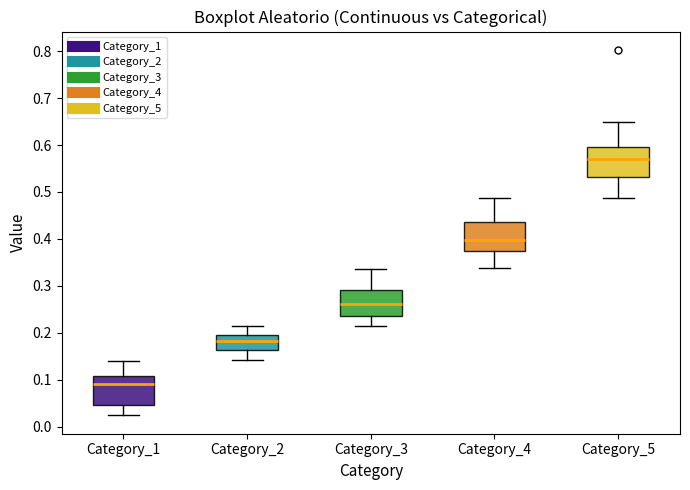

Reading left to right, transcribe this box plot: for each box, give where its median line is, the range the box spans, and where its two whiskers end, as read against the y-axis. The values are not printed on the chart, so give them approximately, as read against the axis.

Category_1: median 0.09, box 0.05 to 0.11, whiskers 0.02 to 0.14
Category_2: median 0.18, box 0.16 to 0.19, whiskers 0.14 to 0.21
Category_3: median 0.26, box 0.24 to 0.29, whiskers 0.21 to 0.34
Category_4: median 0.40, box 0.37 to 0.44, whiskers 0.34 to 0.49
Category_5: median 0.57, box 0.53 to 0.60, whiskers 0.49 to 0.65